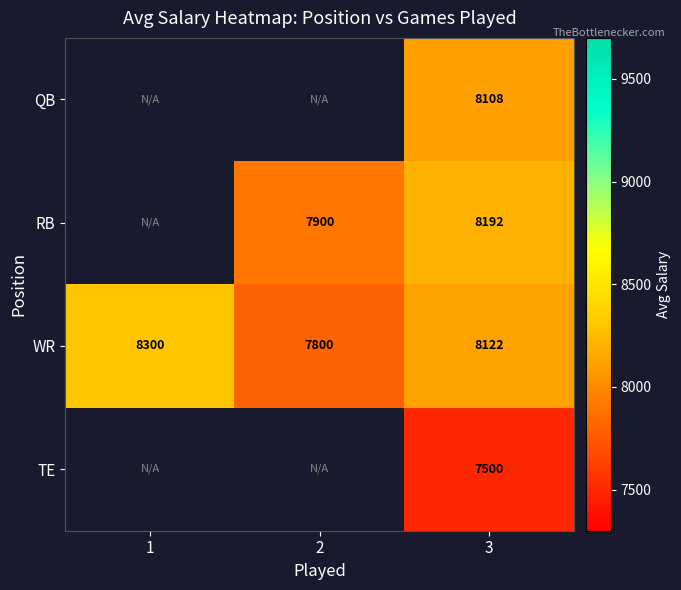

Where is WR nearest to the value 8050?

3